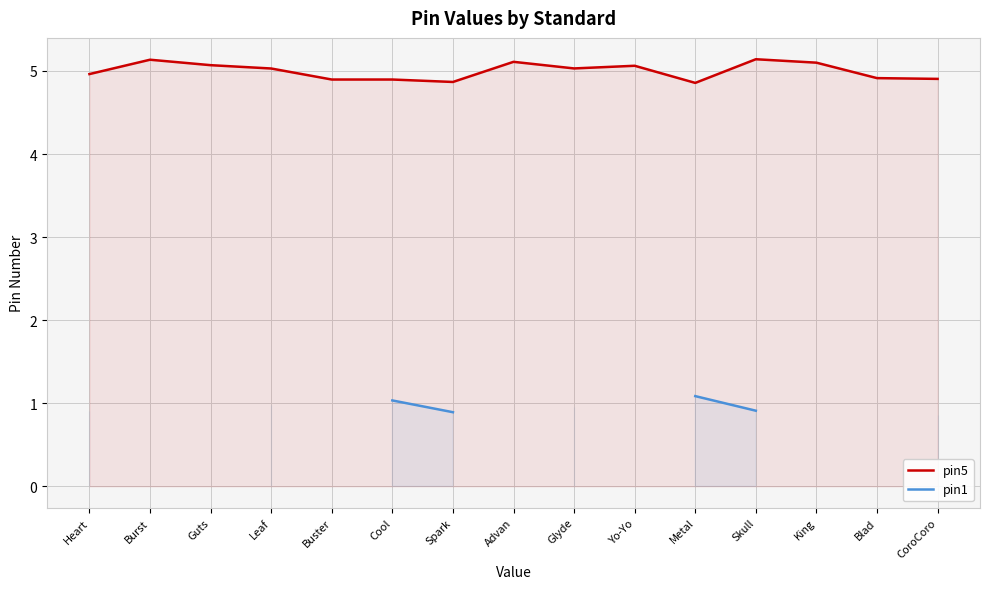

True or false: pin5 and pin1 cross at least once.

False